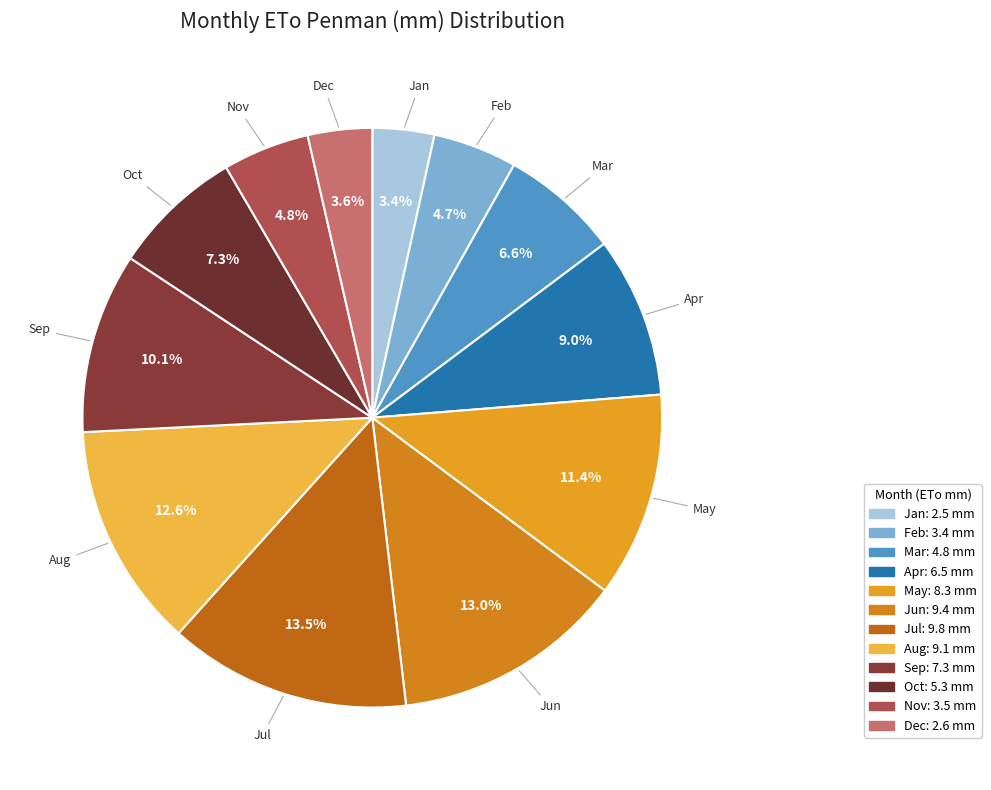

Does Jan represent more than half of the total?

No